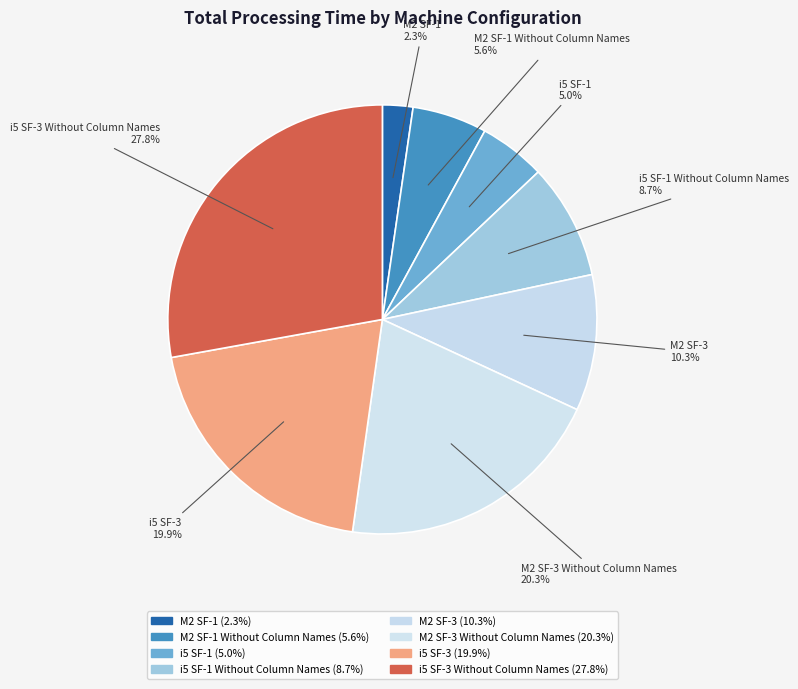

Count the number of slices in the pie.

8